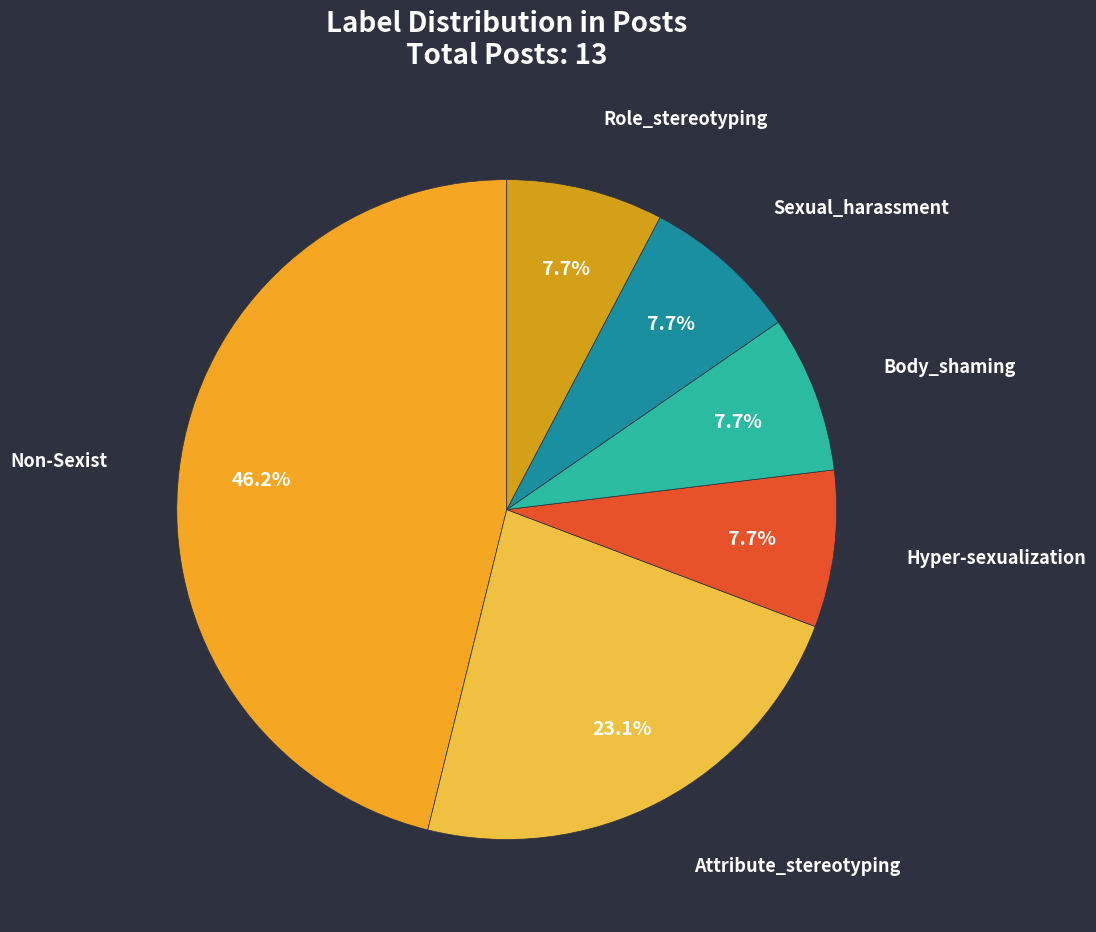

Which slice is the largest?

Non-Sexist